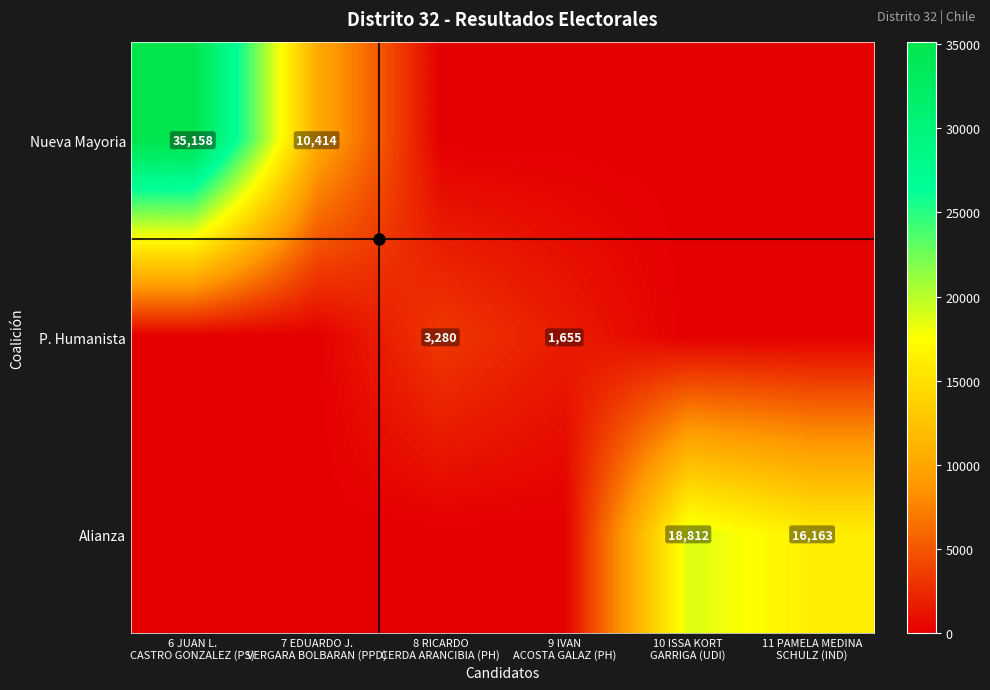

What is the average value of the P. Humanista series?

822